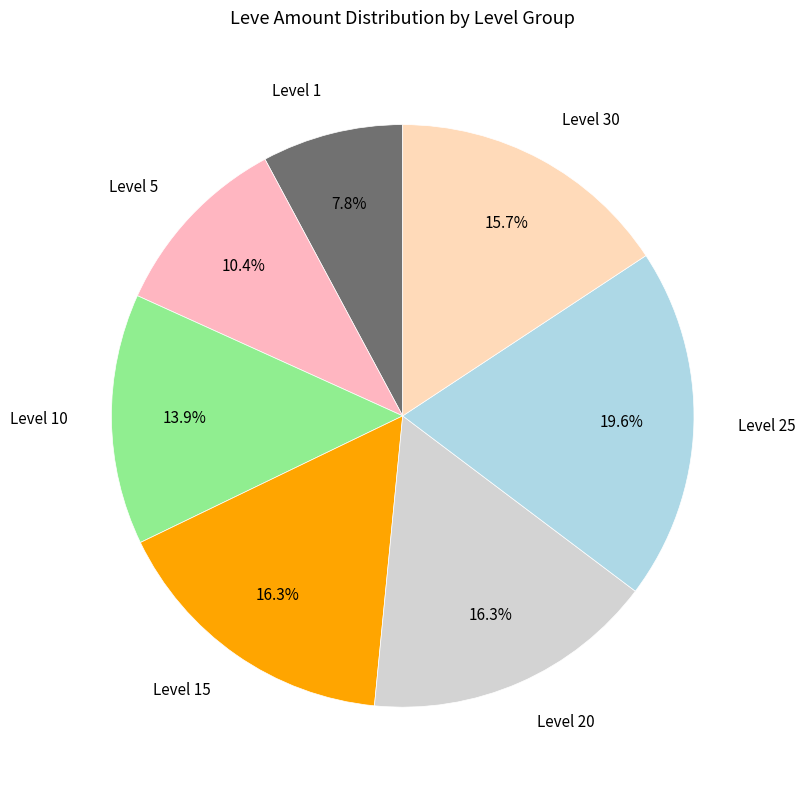

What is the largest slice in the pie chart?

Level 25